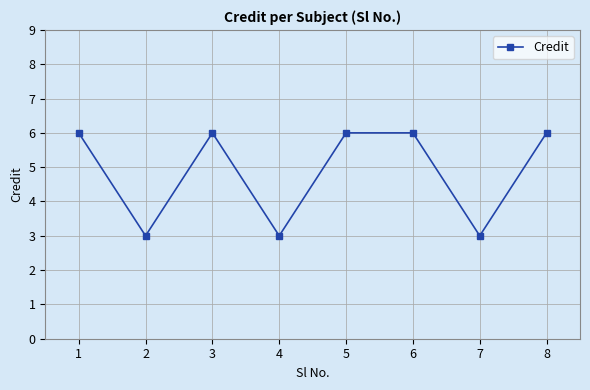

What value does the data have at 7?

3